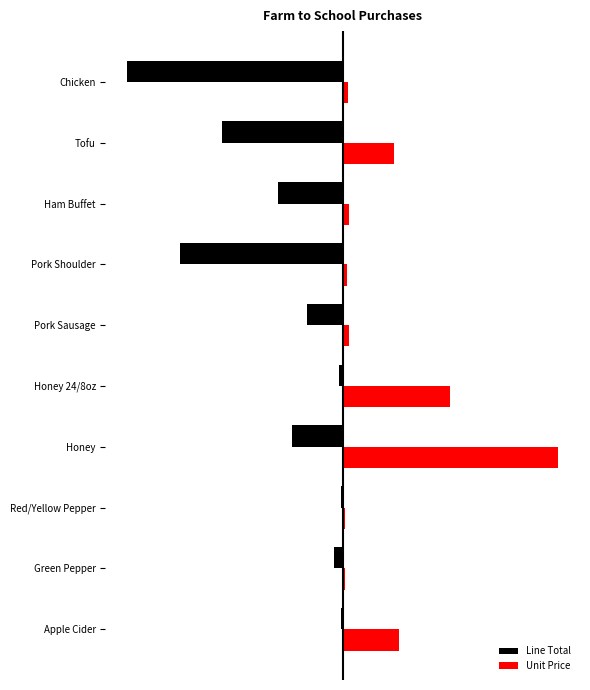

What is the value of the Line Total bar at the 4th from the left?

-0.2